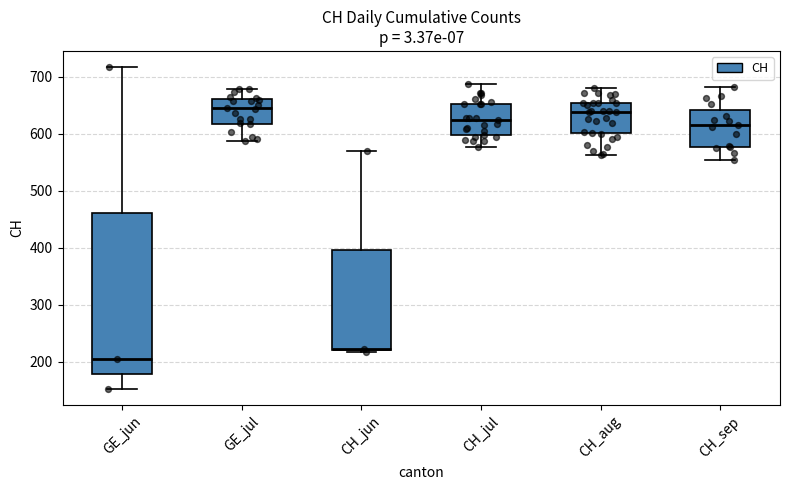

Reading left to right, transcribe this box plot: for each box, give where its median line is, the range the box spans, and where its two whiskers end, as read against the y-axis. The values are not printed on the chart, so give them approximately, as read against the axis.

GE_jun: median 200, box 180 to 460, whiskers 150 to 720
GE_jul: median 640, box 620 to 660, whiskers 590 to 680
CH_jun: median 220, box 220 to 400, whiskers 220 to 570
CH_jul: median 620, box 600 to 650, whiskers 580 to 690
CH_aug: median 640, box 600 to 650, whiskers 560 to 680
CH_sep: median 620, box 580 to 640, whiskers 550 to 680